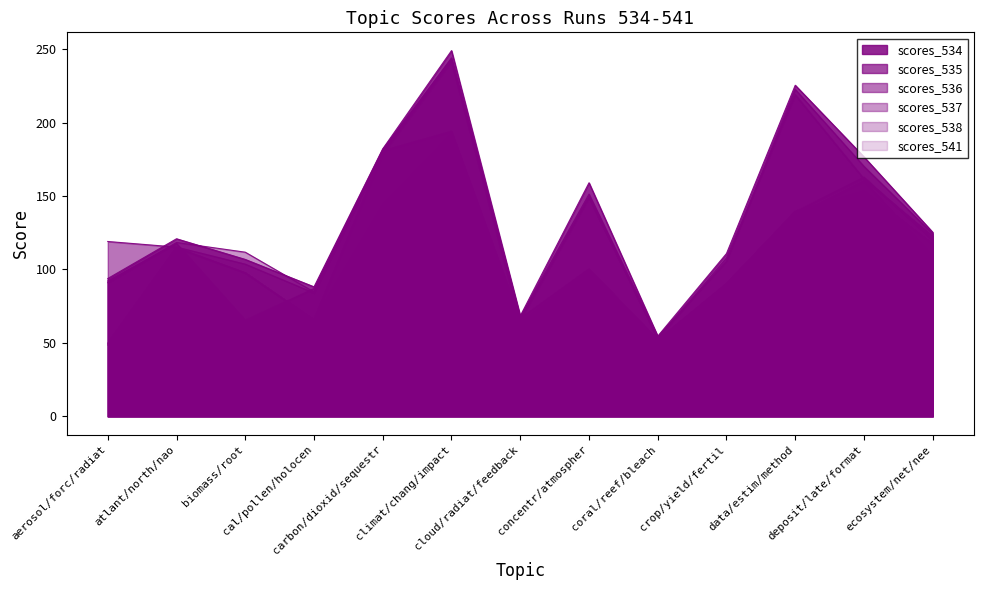

What position from the right is ecosystem/net/nee?

1